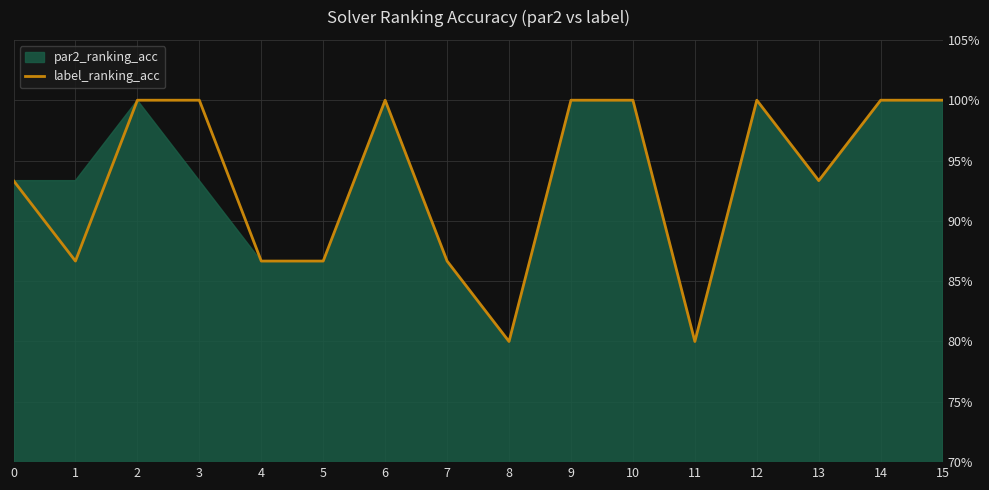

The value at 15 is 0.3. True or false?

False